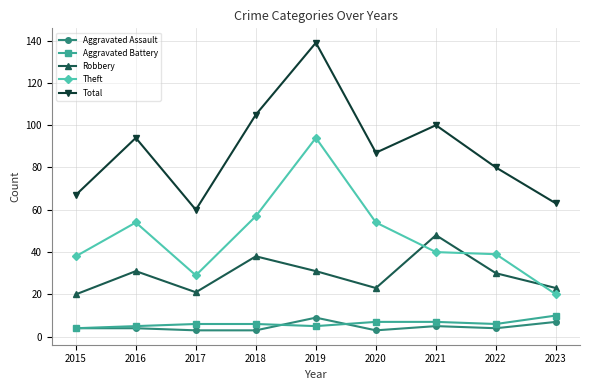

Count the number of data series in this chart.

5